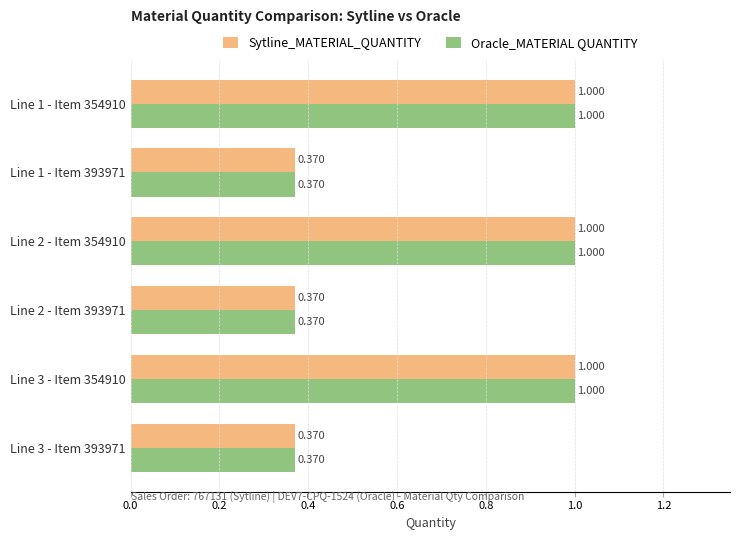

How many categories are shown in the chart?

6